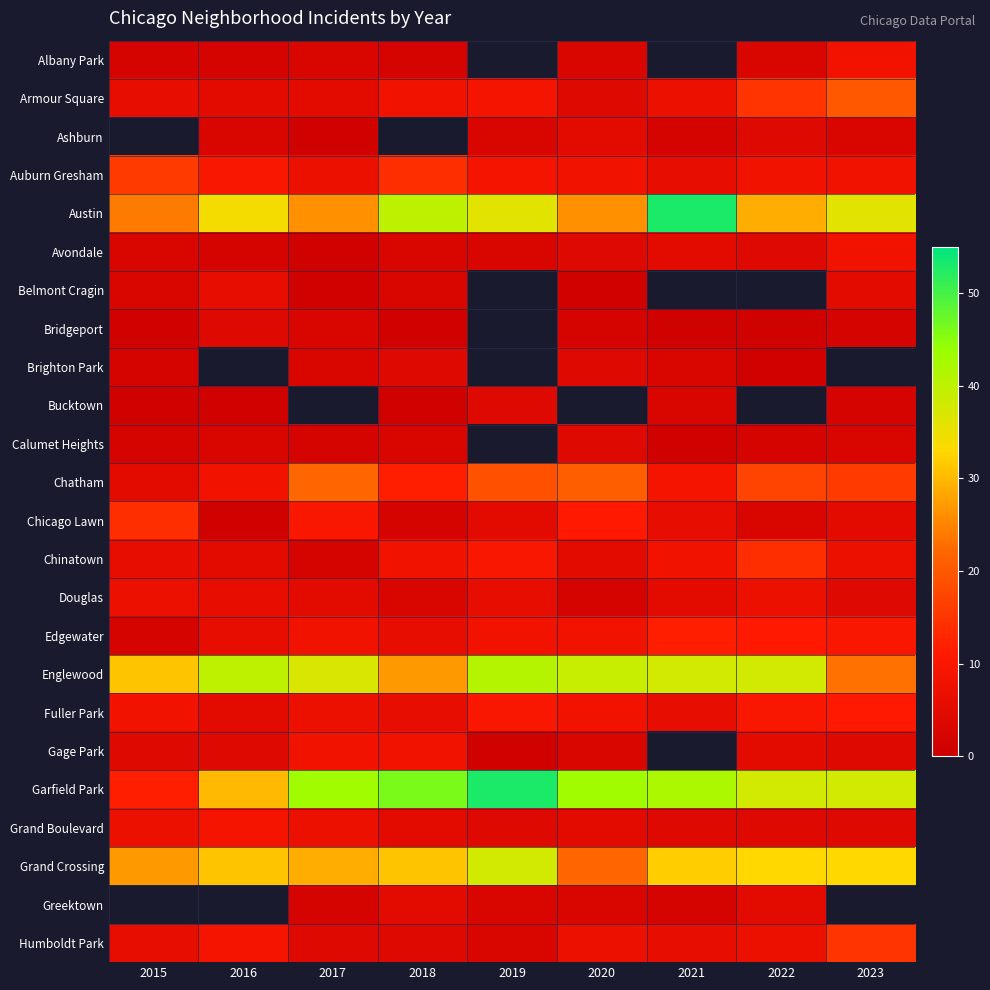

The Bridgeport series shows 1.0 at 2018. True or false?

True